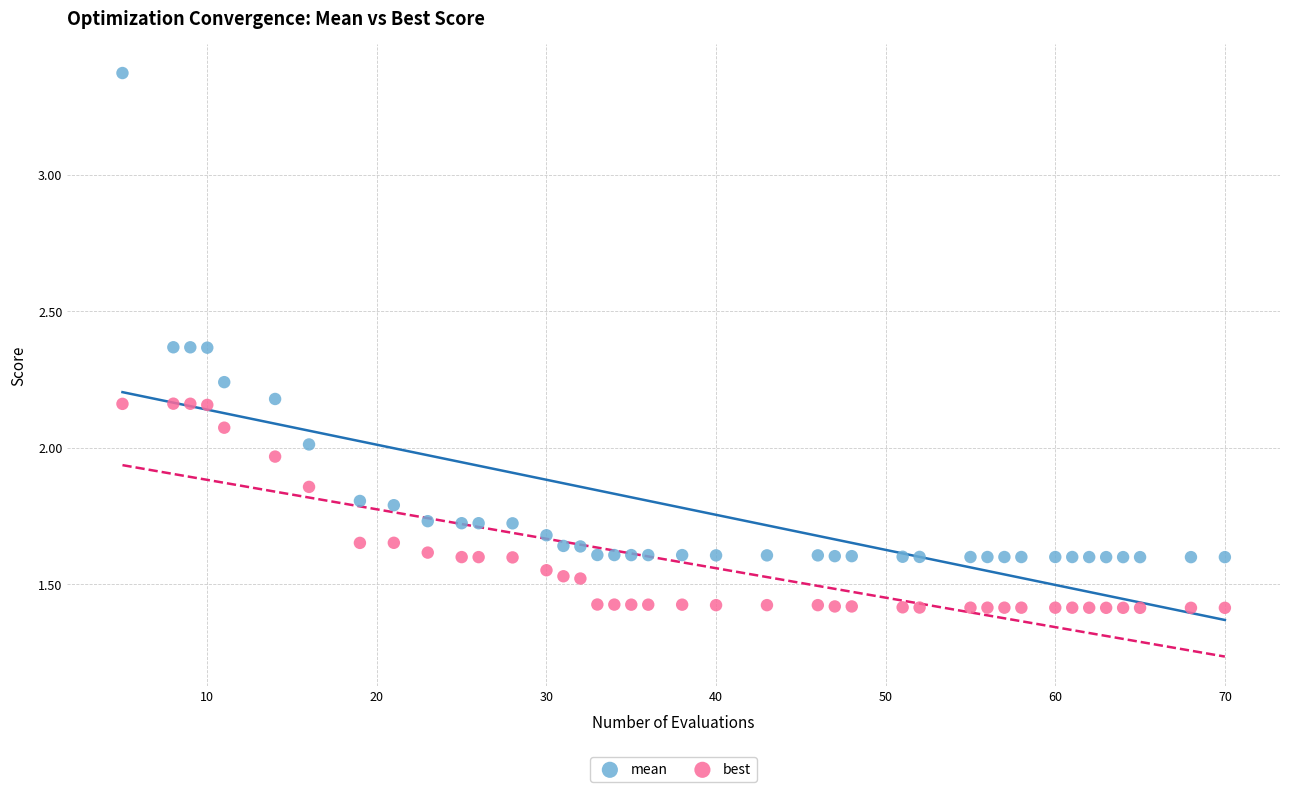

What are all the series names shown in the legend?

mean, best